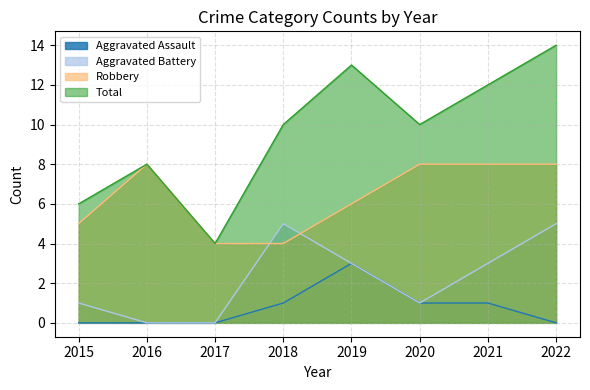

What is the average value of the Total series?

10